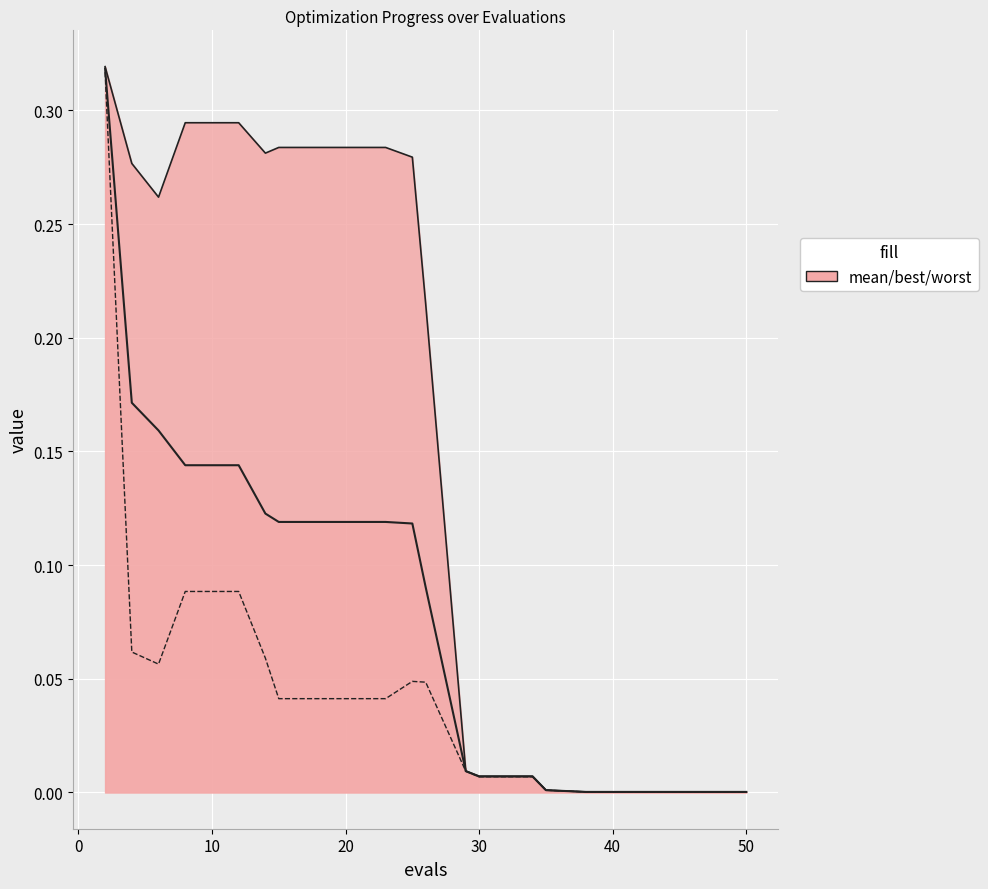

True or false: best and worst_line intersect in this chart.

False